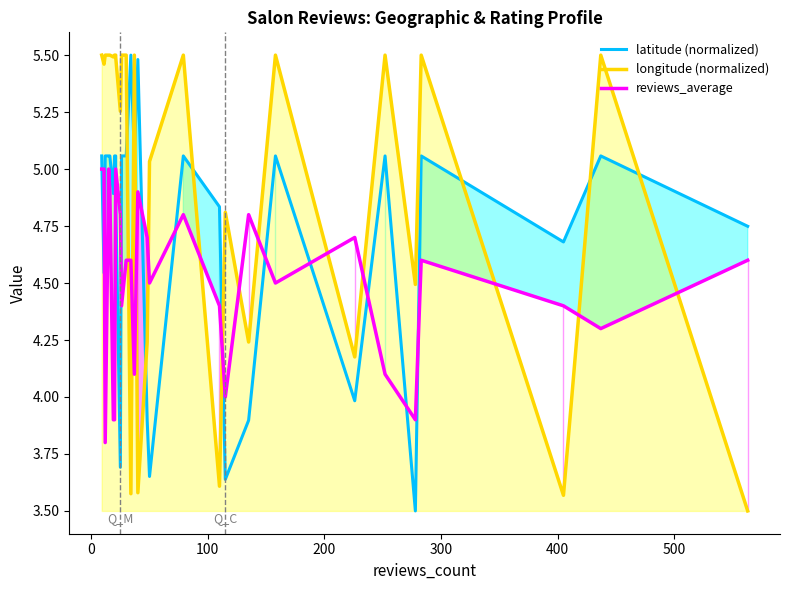

Which series has the largest total across all categories?

longitude (normalized)